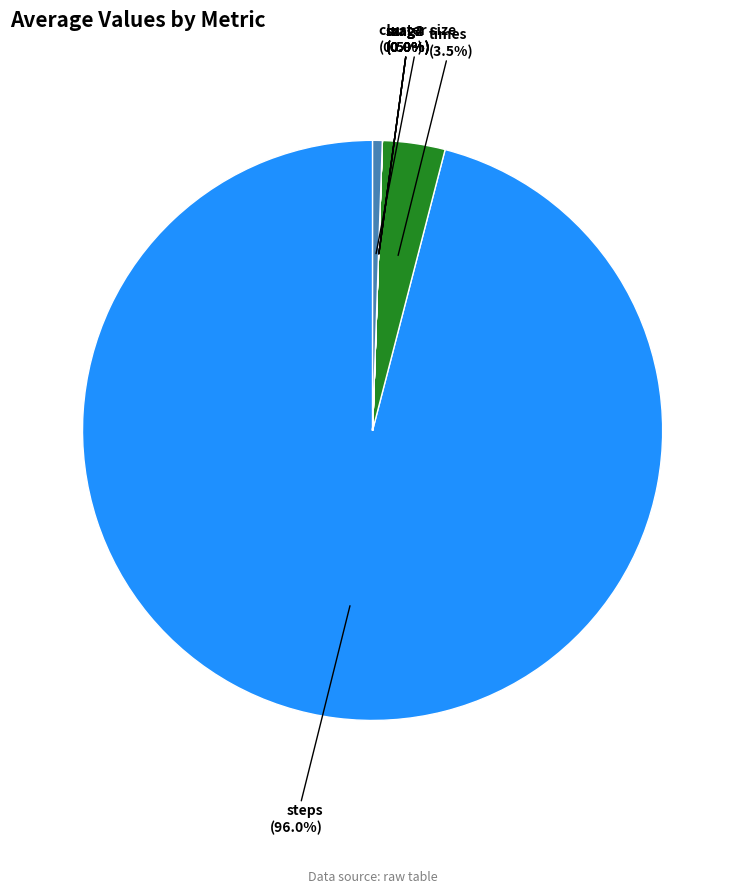

To the nearest percent, what is the difference between the largest and smallest slice percentages?

96%